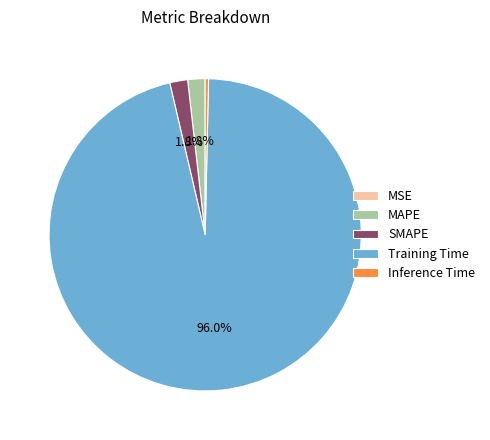

Which slice represents more than half of the pie?

Training Time